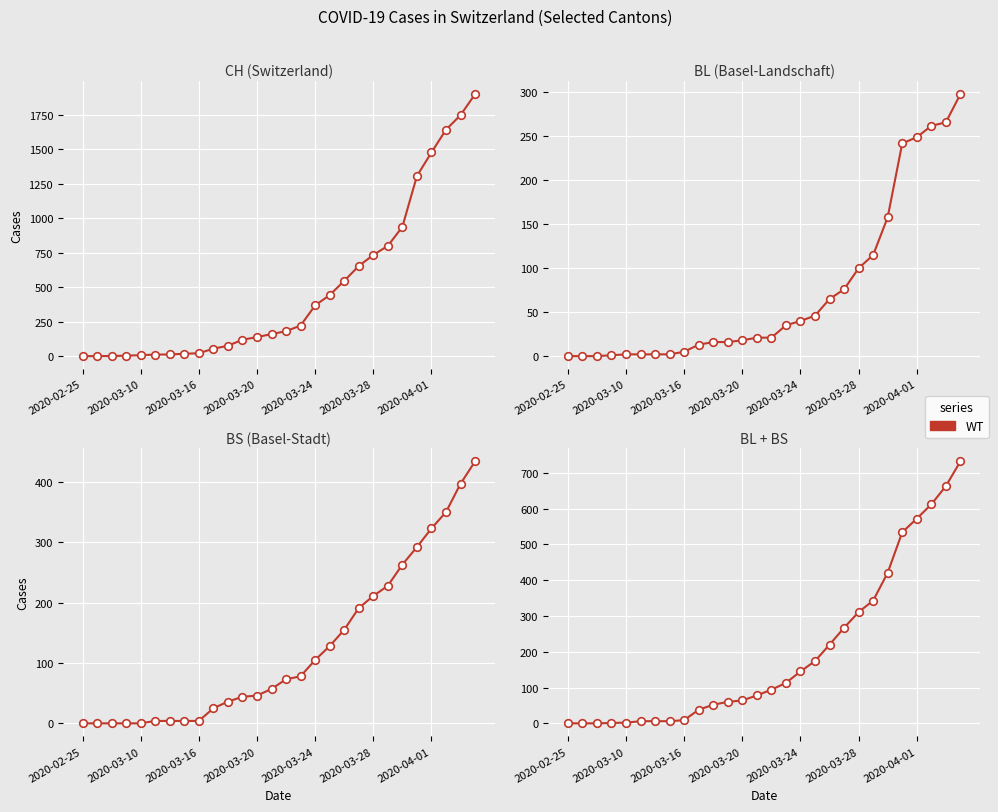

What is the ratio of the value at 2020-03-24 to the value at 7?

0.3